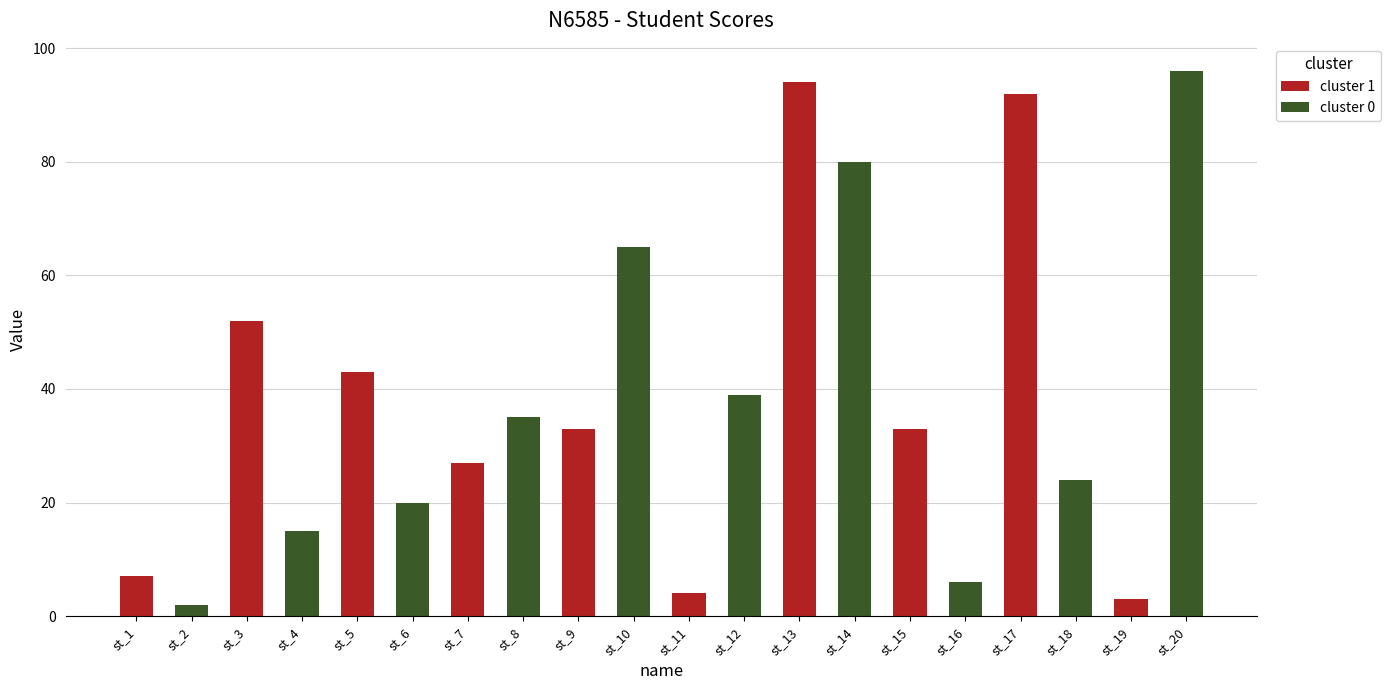

What is the value of the 19th bar from the left?

3